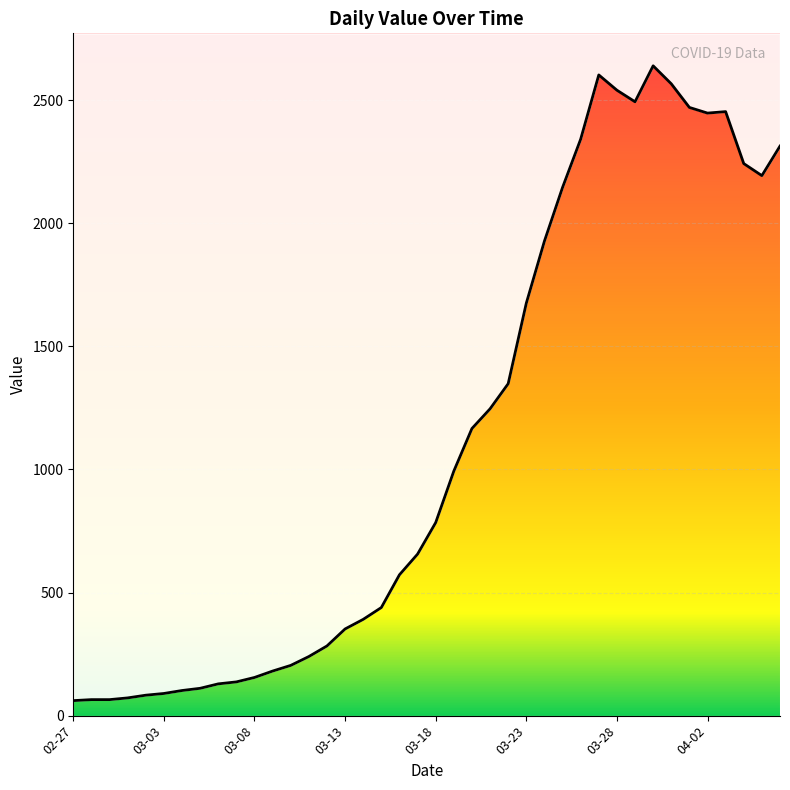

What is the difference between the maximum and minimum values?

2578